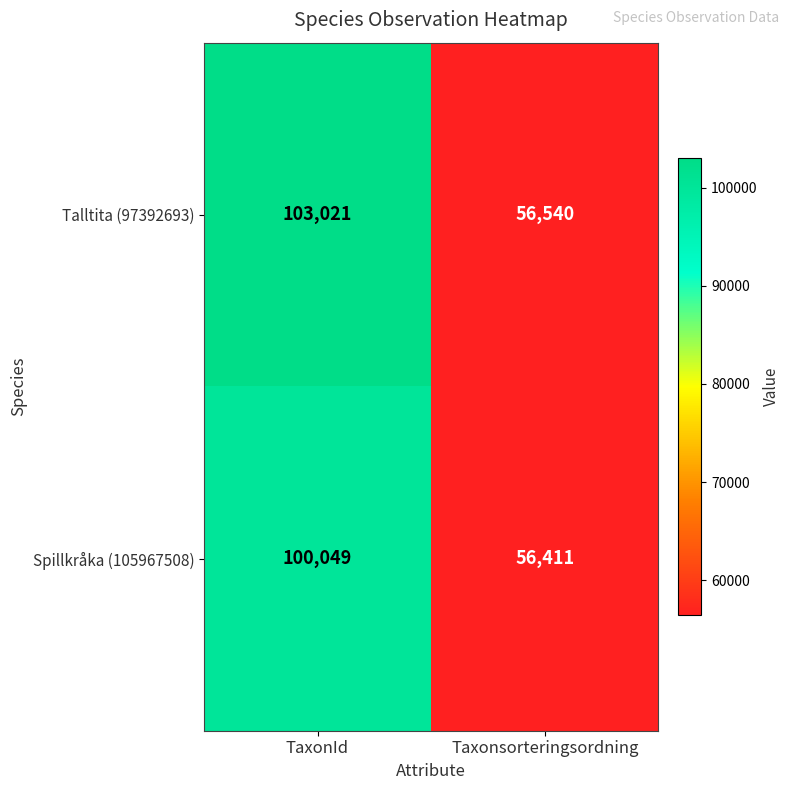

List the series in order of their overall mean, lowest first.

Spillkråka (105967508), Talltita (97392693)